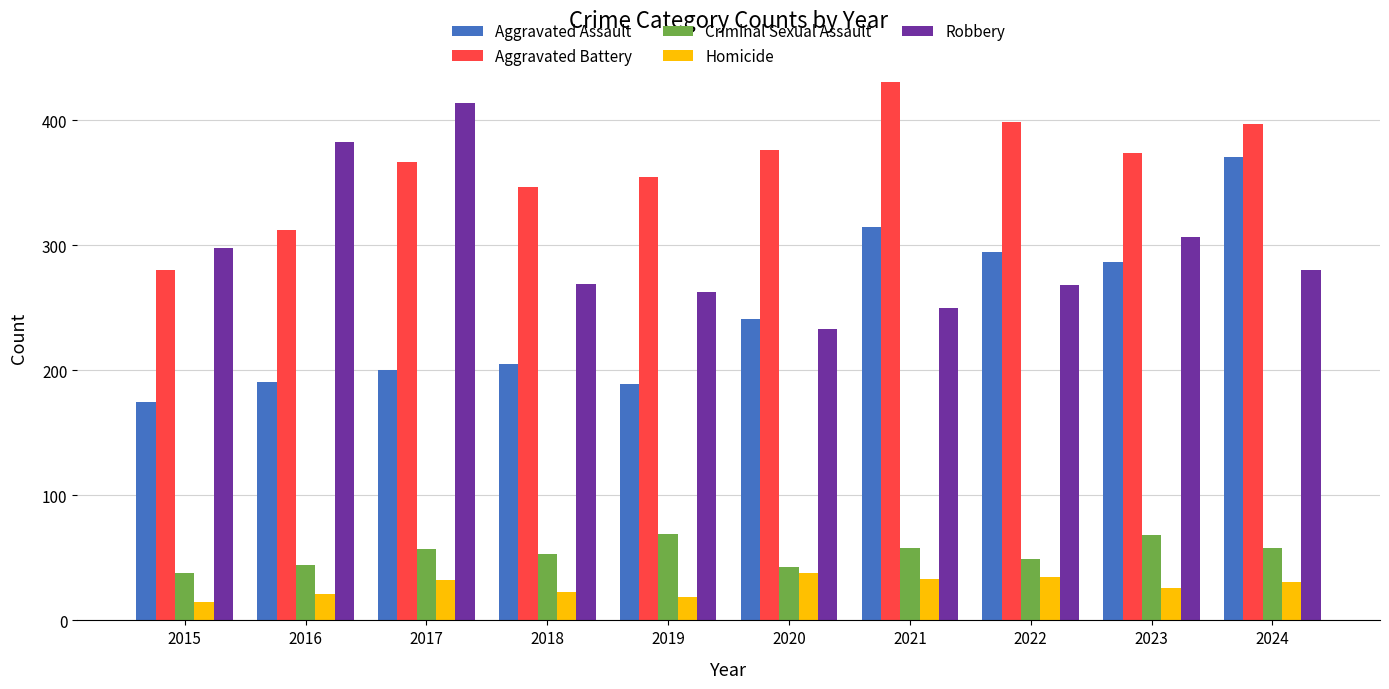

What is the value of the Robbery bar at the 5th from the left?

263